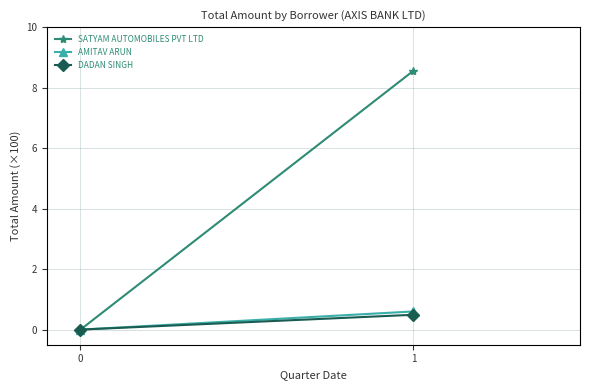

Count the number of categories in the chart.

2